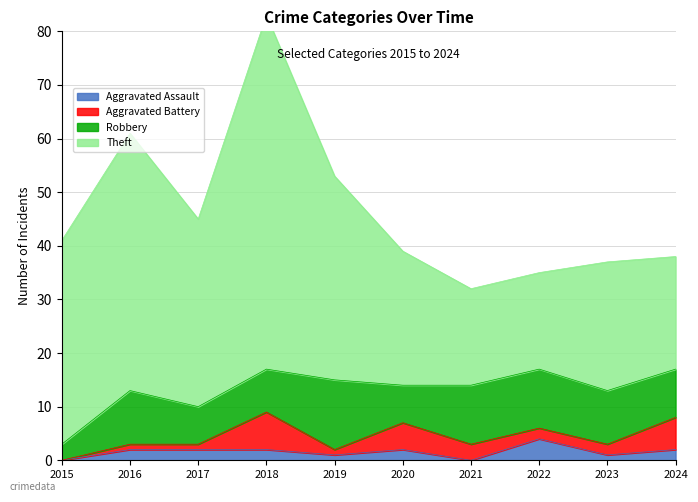

List the series in order of their peak value, highest first.

Theft, Robbery, Aggravated Battery, Aggravated Assault